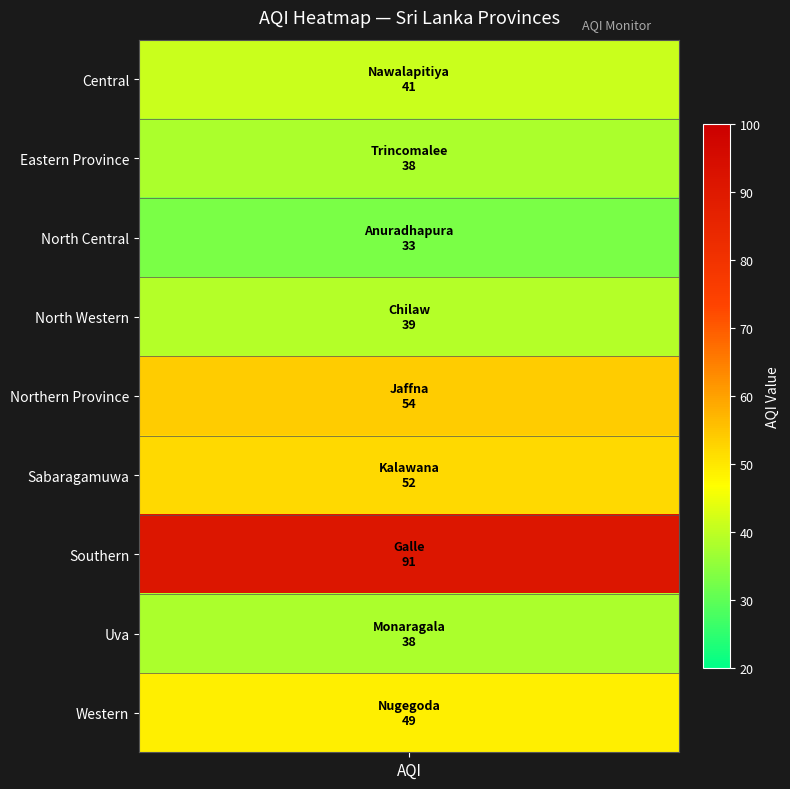

Count the number of values greater than 41.

4